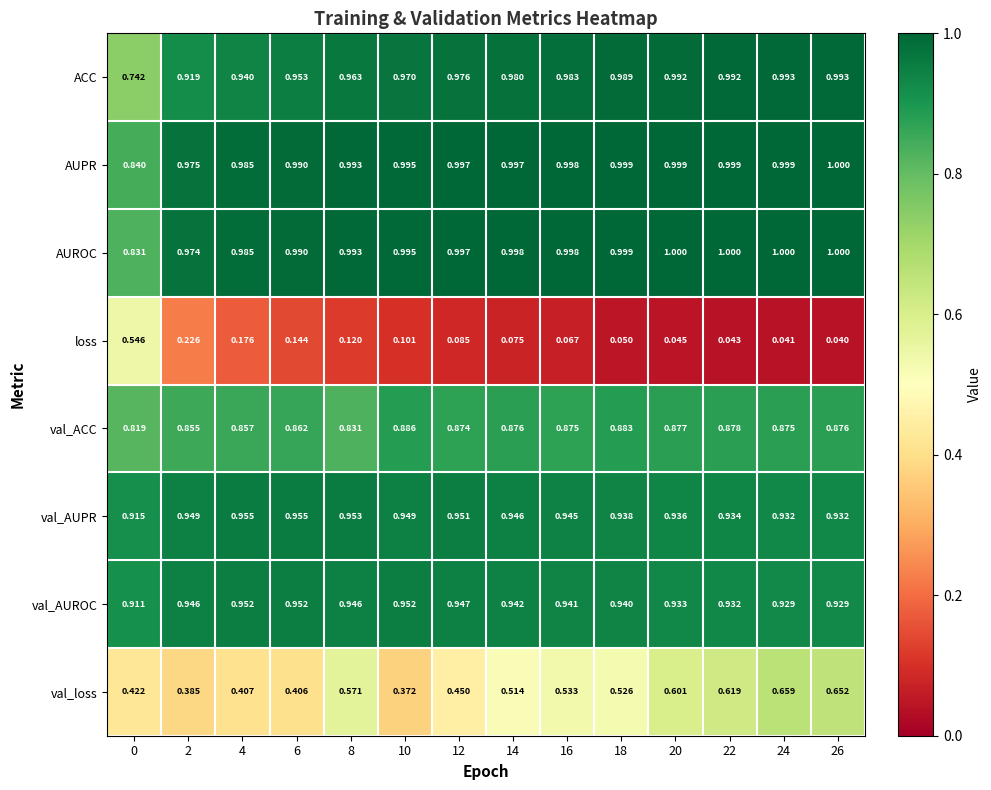

Which series changed the most between 4 and 26?

val_loss